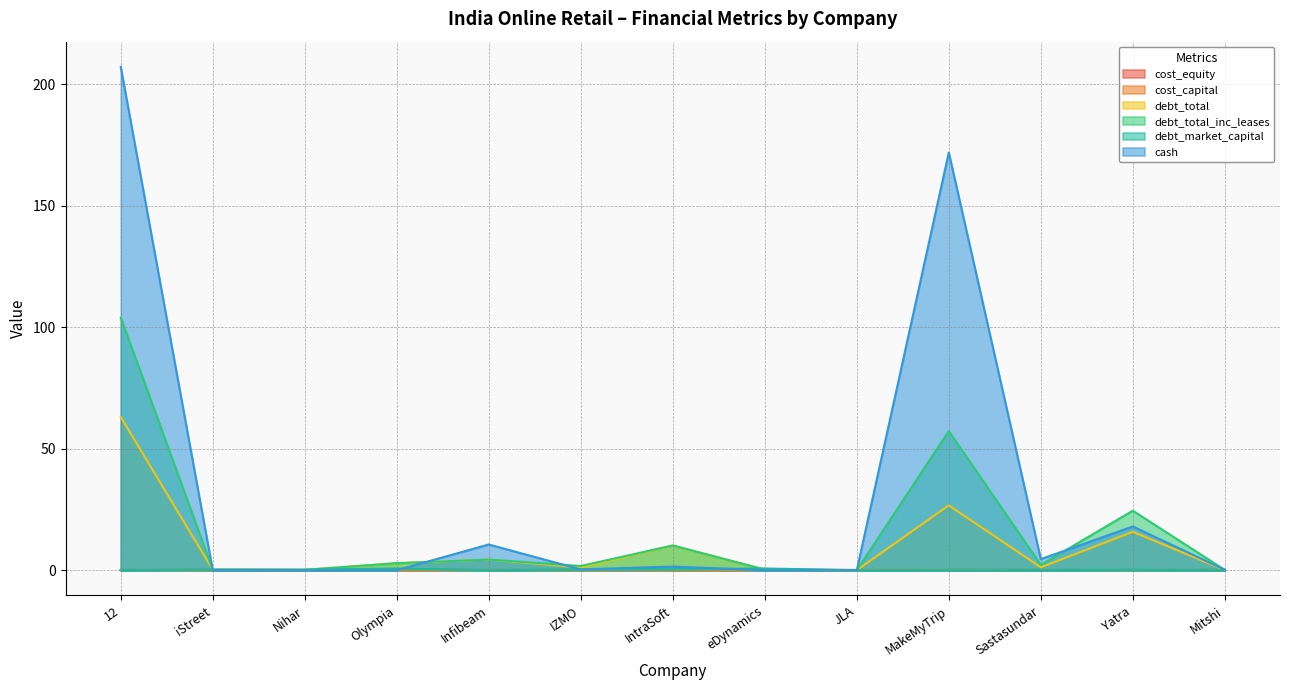

How many data points does each series have?

13